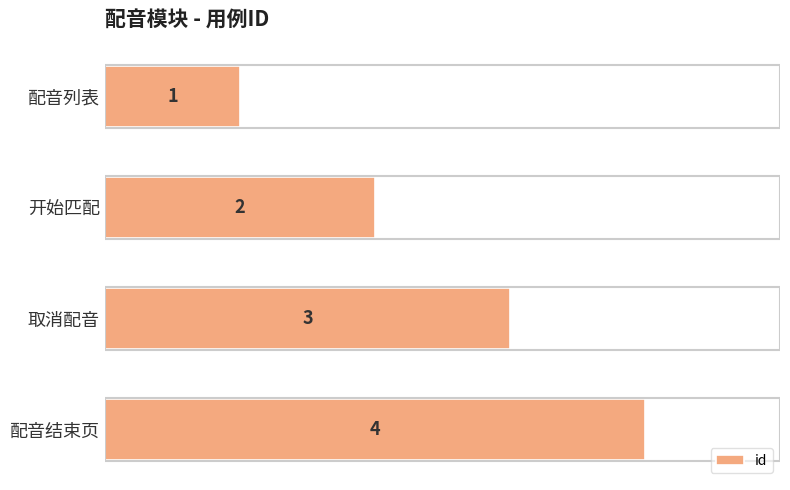

At which category does the chart reach its minimum across all series?

配音列表